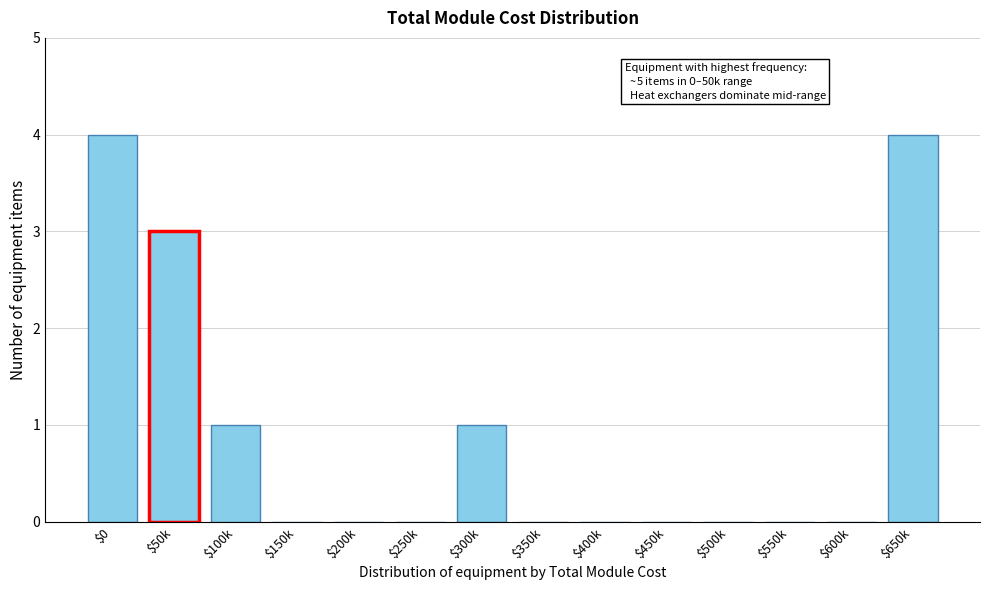

True or false: the data shows 3 at $50k.

True